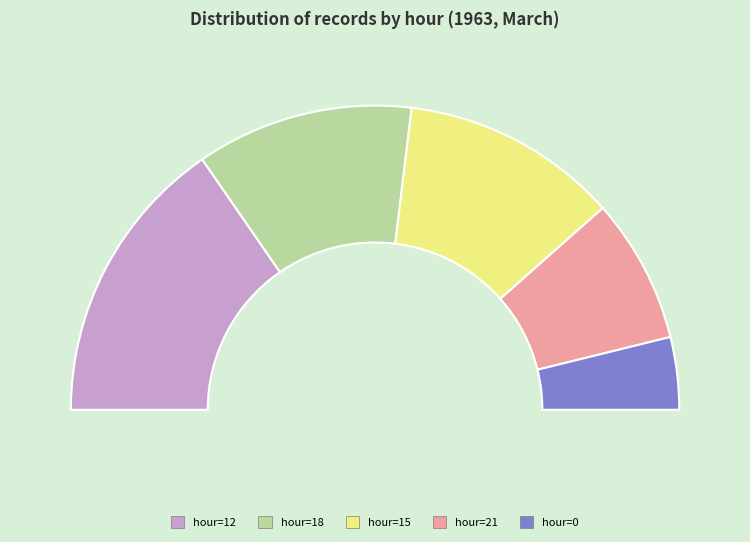

To the nearest percent, what portion does hour=15 represent?

23%